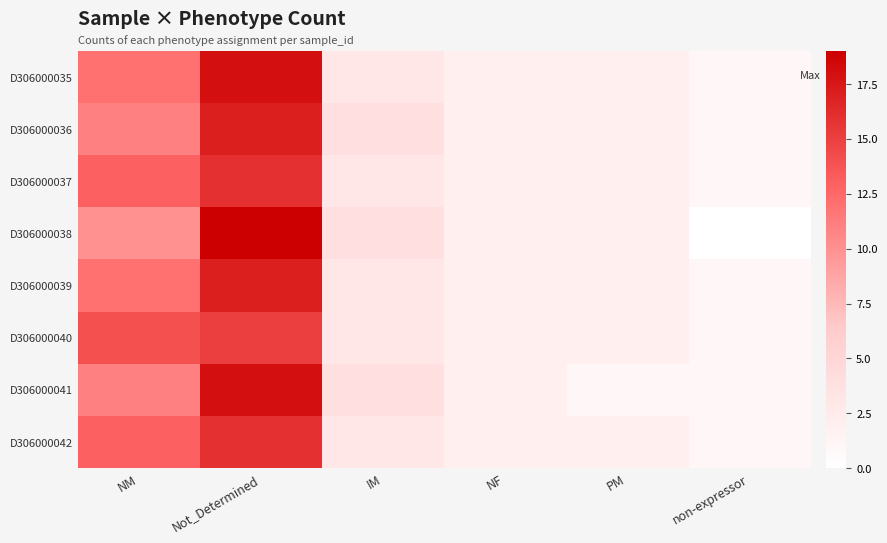

Reading left to right, extract all data points from this chart.

D306000035: NM=12	Not_Determined=18	IM=3	NF=2	PM=2	non-expressor=1
D306000036: NM=11	Not_Determined=17	IM=4	NF=2	PM=2	non-expressor=1
D306000037: NM=13	Not_Determined=16	IM=3	NF=2	PM=2	non-expressor=1
D306000038: NM=10	Not_Determined=19	IM=4	NF=2	PM=2	non-expressor=0
D306000039: NM=12	Not_Determined=17	IM=3	NF=2	PM=2	non-expressor=1
D306000040: NM=14	Not_Determined=15	IM=3	NF=2	PM=2	non-expressor=1
D306000041: NM=11	Not_Determined=18	IM=4	NF=2	PM=1	non-expressor=1
D306000042: NM=13	Not_Determined=16	IM=3	NF=2	PM=2	non-expressor=1